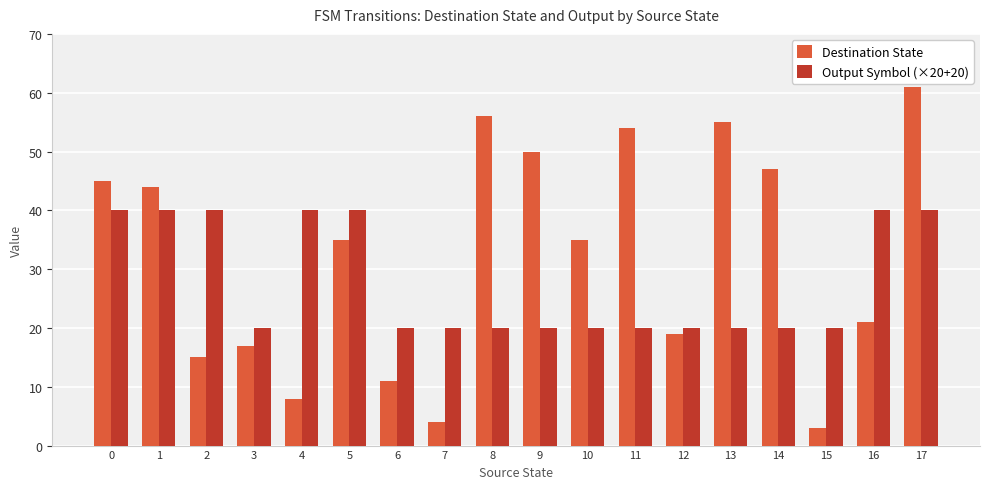

What is the highest value of the Destination State series?

61